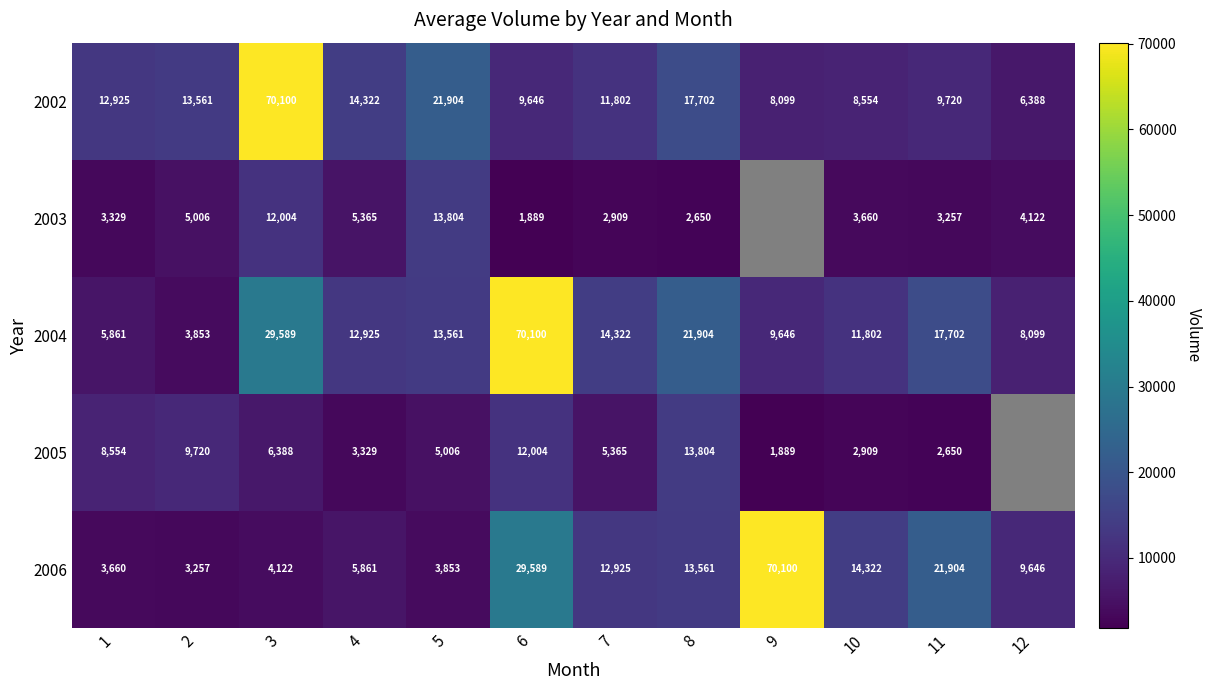

List the labels in order of 2006 value, largest first.

9, 6, 11, 10, 8, 7, 12, 4, 3, 5, 1, 2